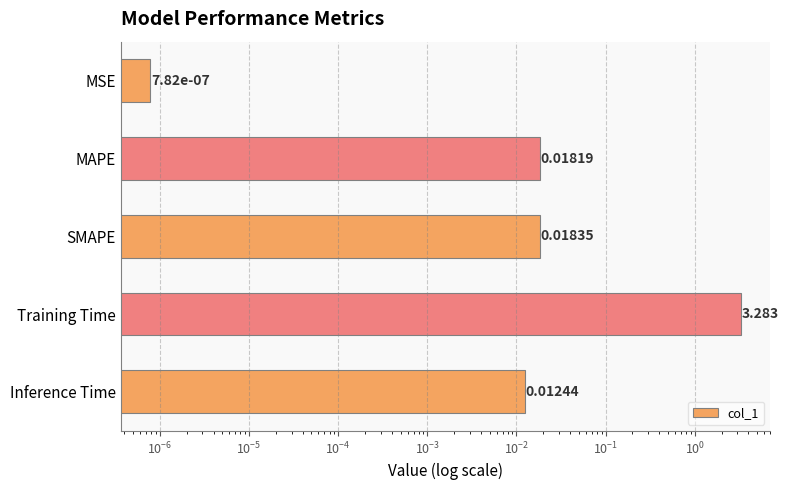

What is the change in value from MAPE to Training Time?

+3.3